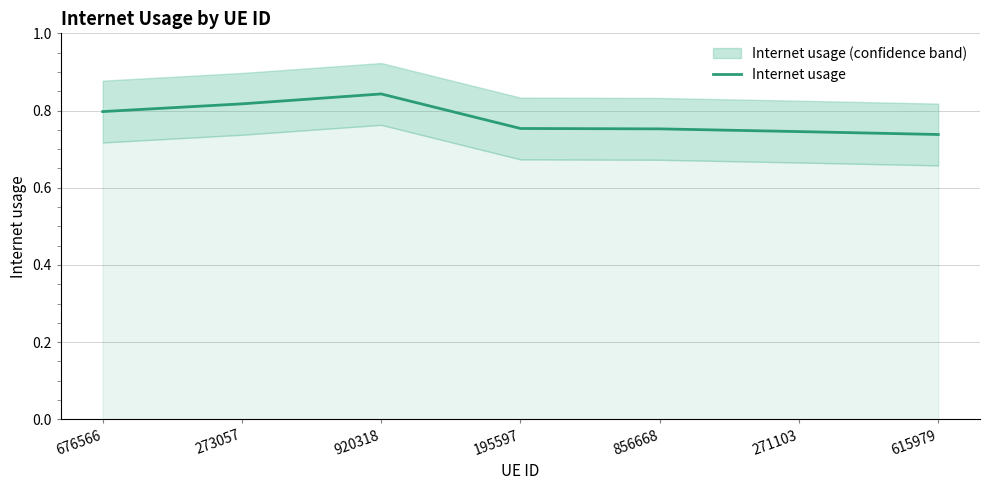

At which category does the chart reach its peak across all series?

920318